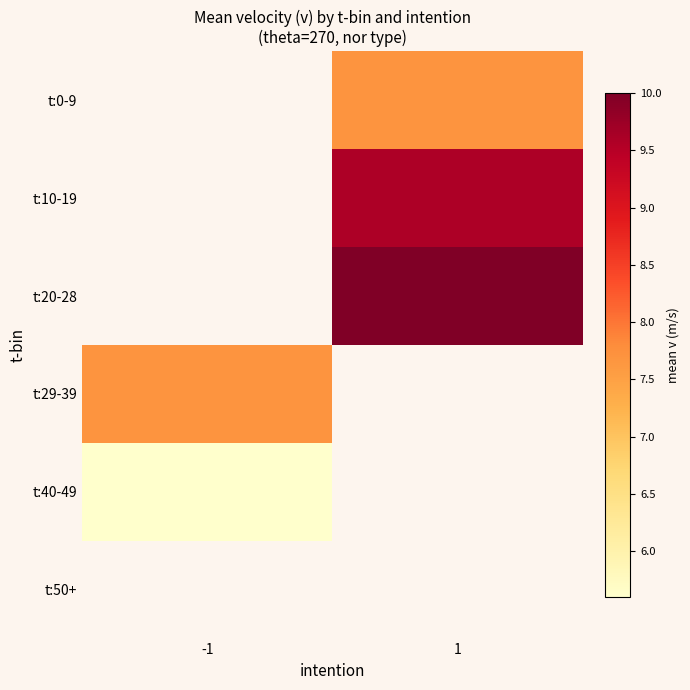

Which label corresponds to the smallest value in the chart?

-1